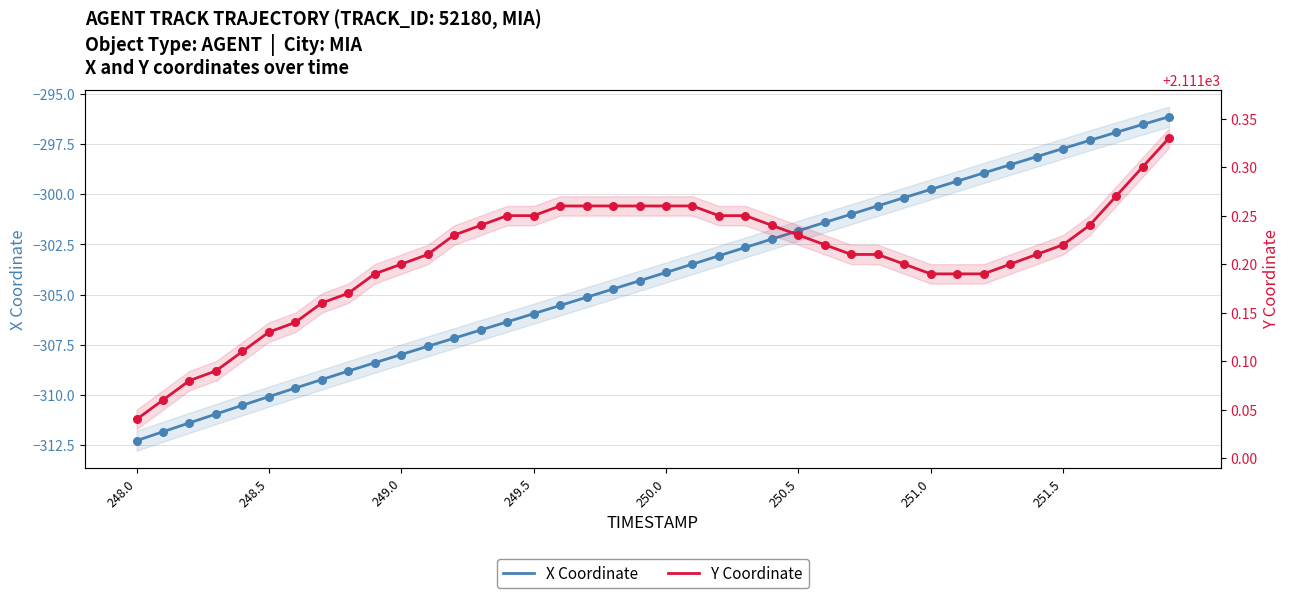

Which series reaches the maximum Y coordinate?

Y Coordinate